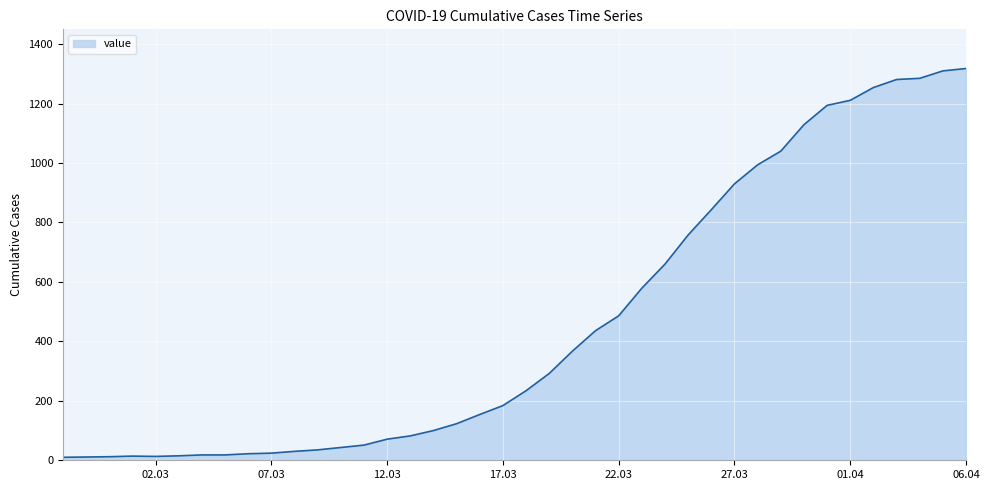

What is the greatest value displayed?

1318